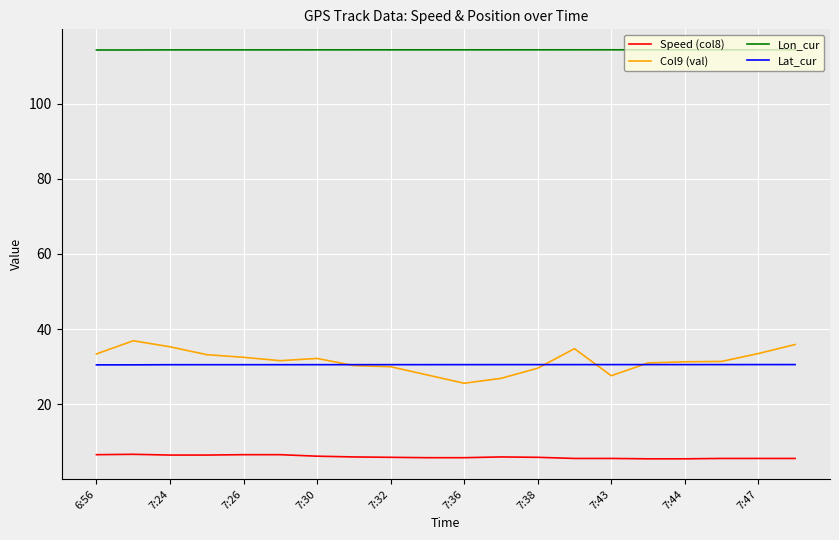

Which series has the largest total across all categories?

Lon_cur